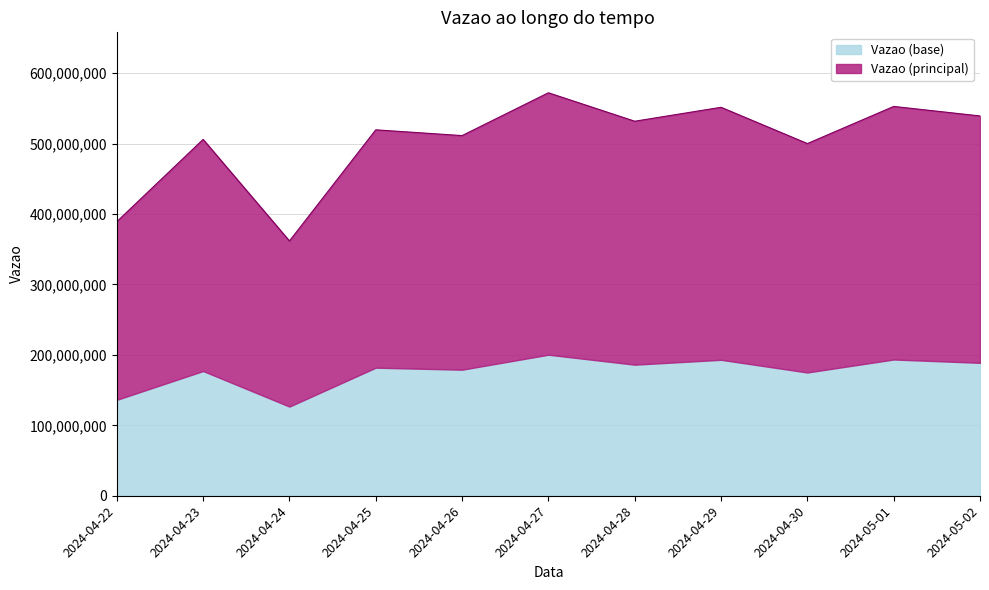

What position from the left is 2024-05-02?

11